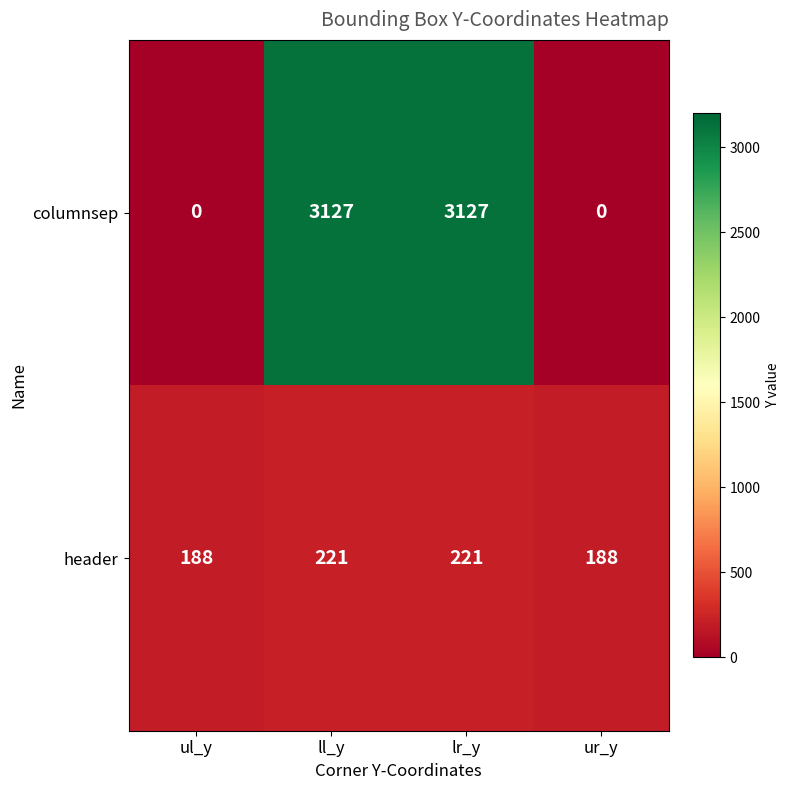

Reading right to left, transcribe all the data shown in this chart.

columnsep: ur_y=0	lr_y=3127	ll_y=3127	ul_y=0
header: ur_y=188	lr_y=221	ll_y=221	ul_y=188